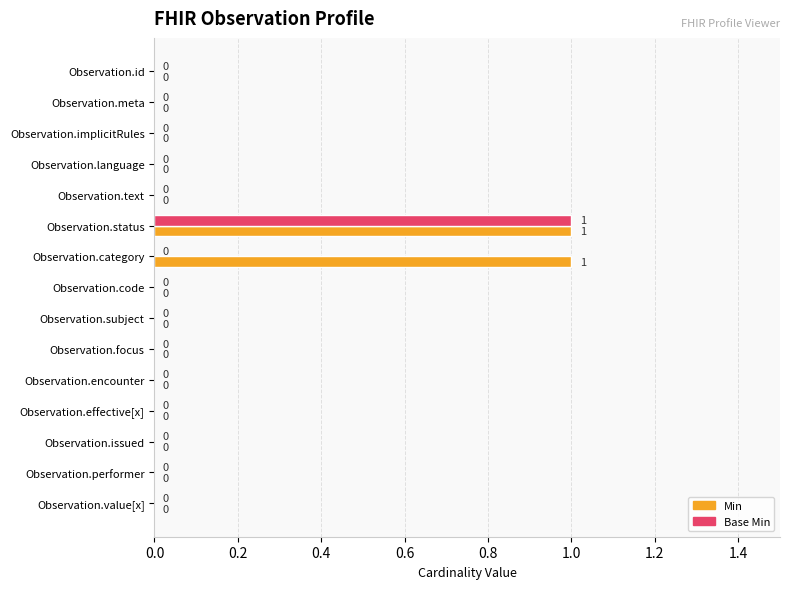

The Min series shows 0 at Observation.code. True or false?

True